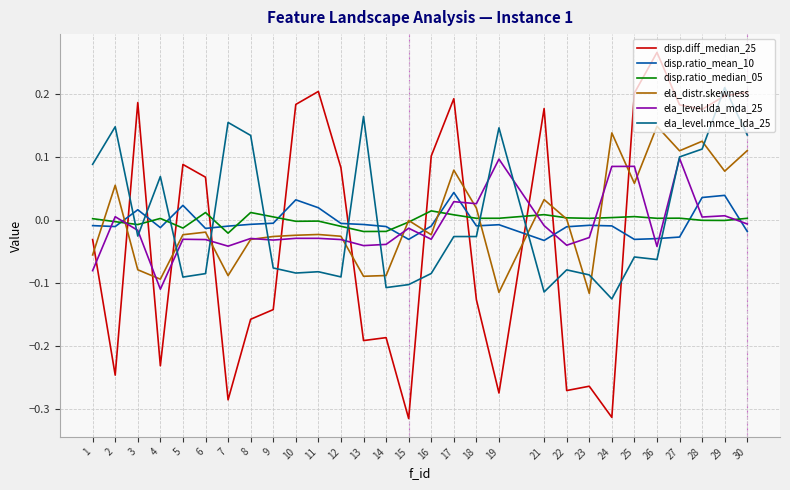

The disp.ratio_mean_10 series shows 0.1 at 28. True or false?

False